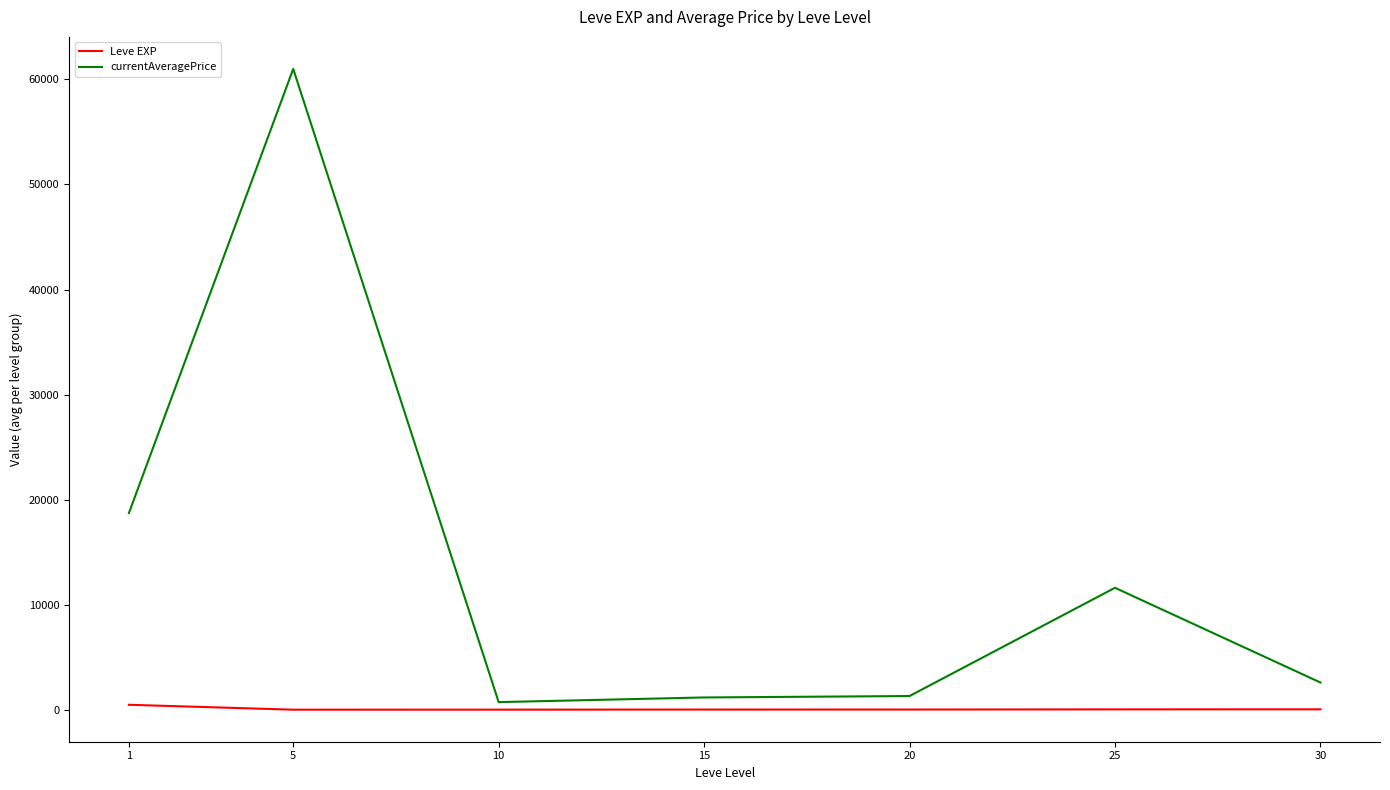

What is the difference between the maximum and minimum values in the currentAveragePrice series?

60278.8